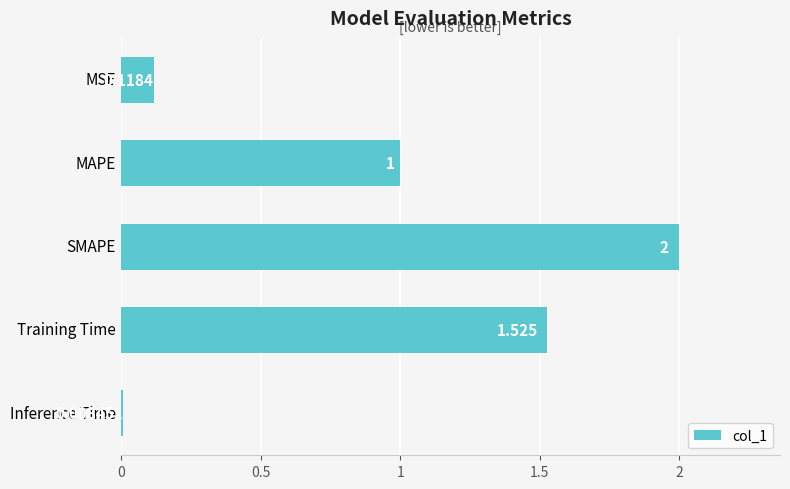

At which label is the value closest to 1?

MAPE